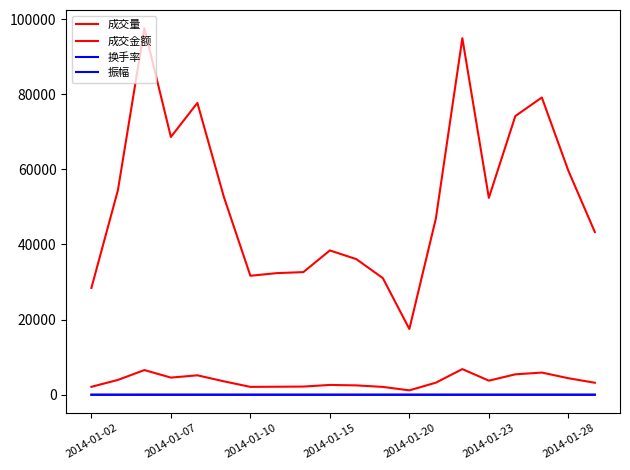

Does the chart display data point markers on the line(s)?

No